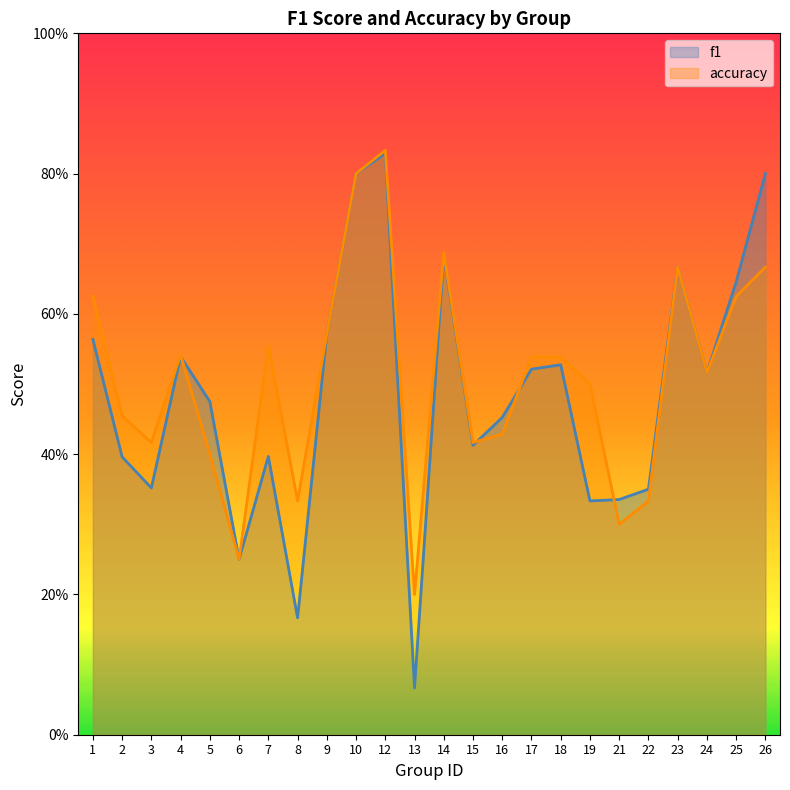

How many intersections are there between f1 and accuracy?

4